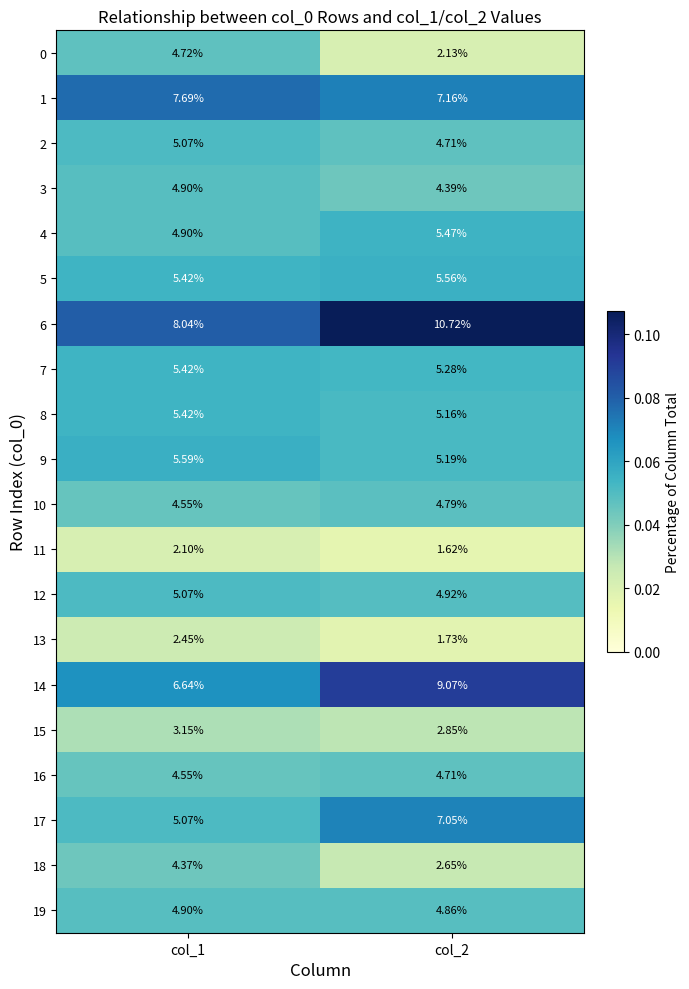

Is the value of 19 at col_2 greater than the value of 14 at col_2?

No